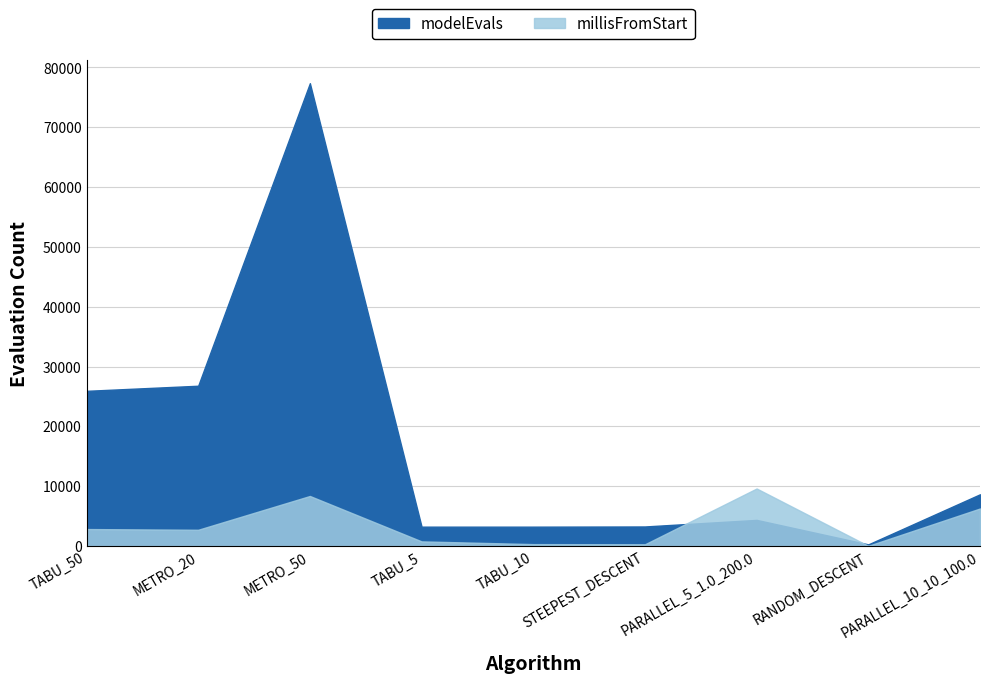

The value of millisFromStart at STEEPEST_DESCENT is 287. True or false?

True